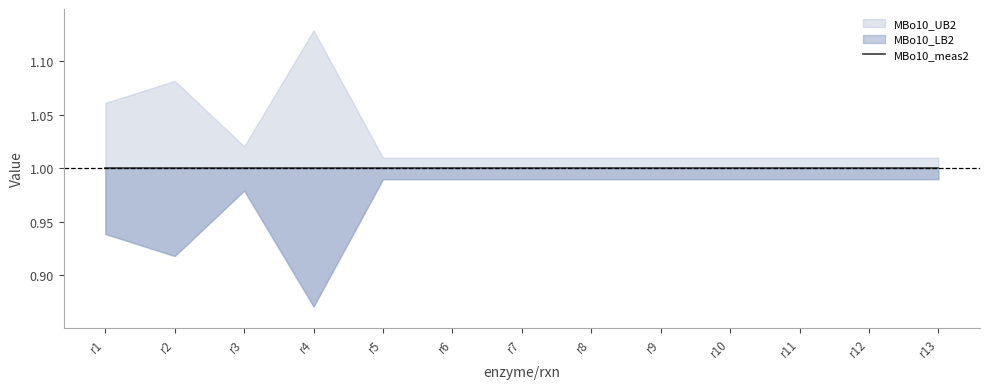

How many interior local valleys does the MBo10_LB2 series have?

2